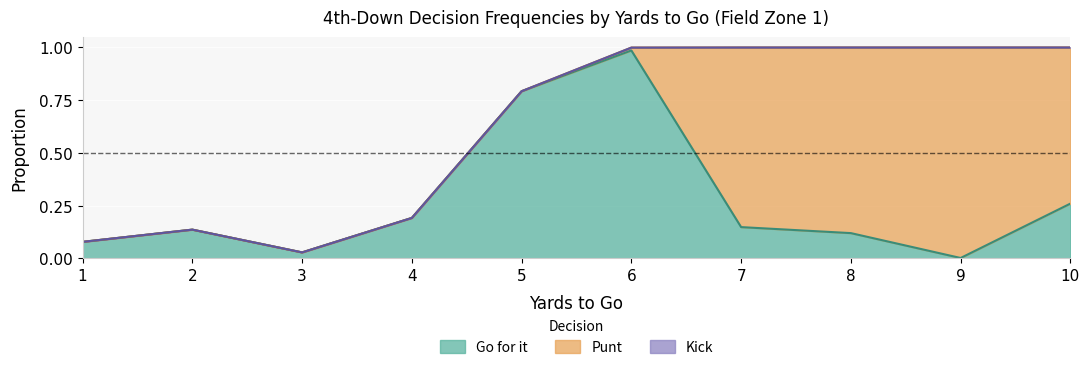

At which category does the chart reach its minimum across all series?

1